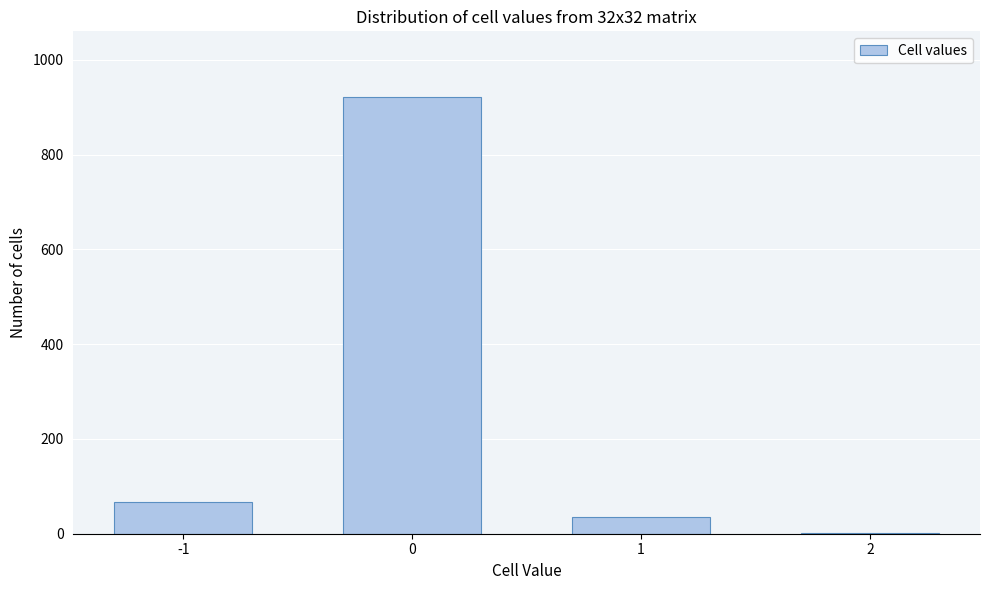

Reading left to right, extract all data points from this chart.

-1=66	0=922	1=35	2=1